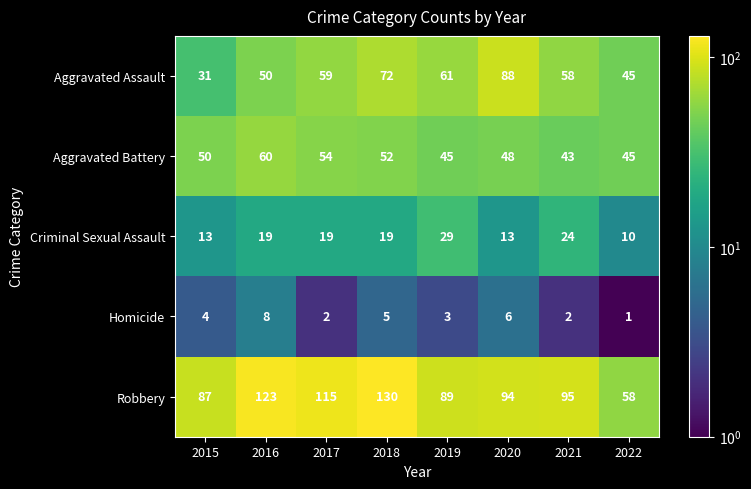

At 2015, list the series in order from largest to smallest.

Robbery, Aggravated Battery, Aggravated Assault, Criminal Sexual Assault, Homicide